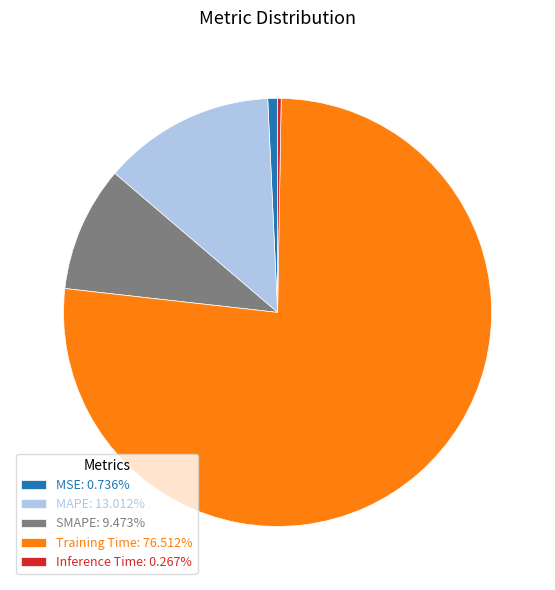

Is the sum of SMAPE: 9.473% and MSE: 0.736% greater than half?

No